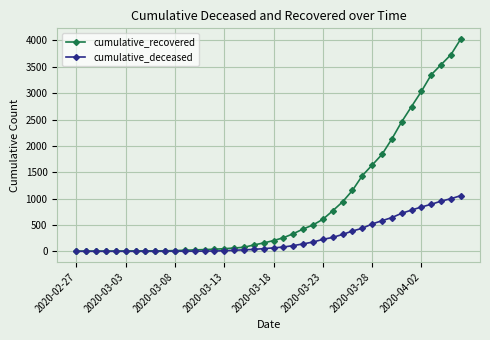

Which series has the largest range (max minus min)?

cumulative_recovered